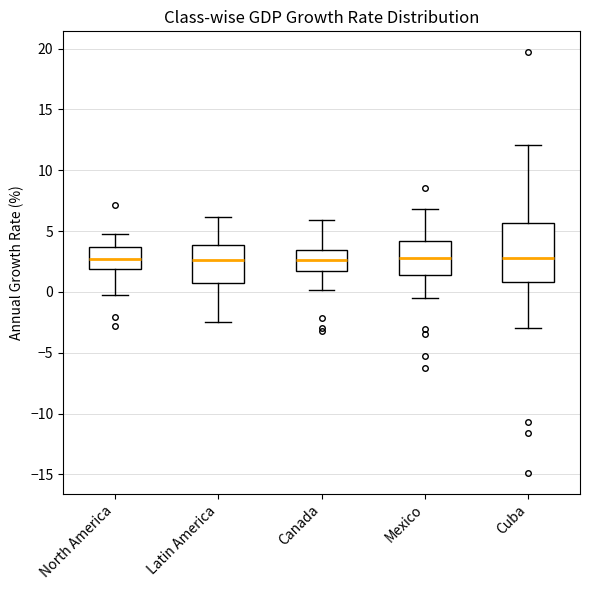

Reading left to right, read every box against the y-axis: the position of its median line, the range the box covers, and the ends of its whiskers. The values are not printed on the chart, so give them approximately, as read against the axis.

North America: median 2.5, box 2.0 to 3.5, whiskers -0.5 to 4.5
Latin America: median 2.5, box 0.5 to 4.0, whiskers -2.5 to 6.0
Canada: median 2.5, box 2.0 to 3.5, whiskers 0.0 to 6.0
Mexico: median 3.0, box 1.5 to 4.0, whiskers -0.5 to 7.0
Cuba: median 3.0, box 1.0 to 5.5, whiskers -3.0 to 12.0